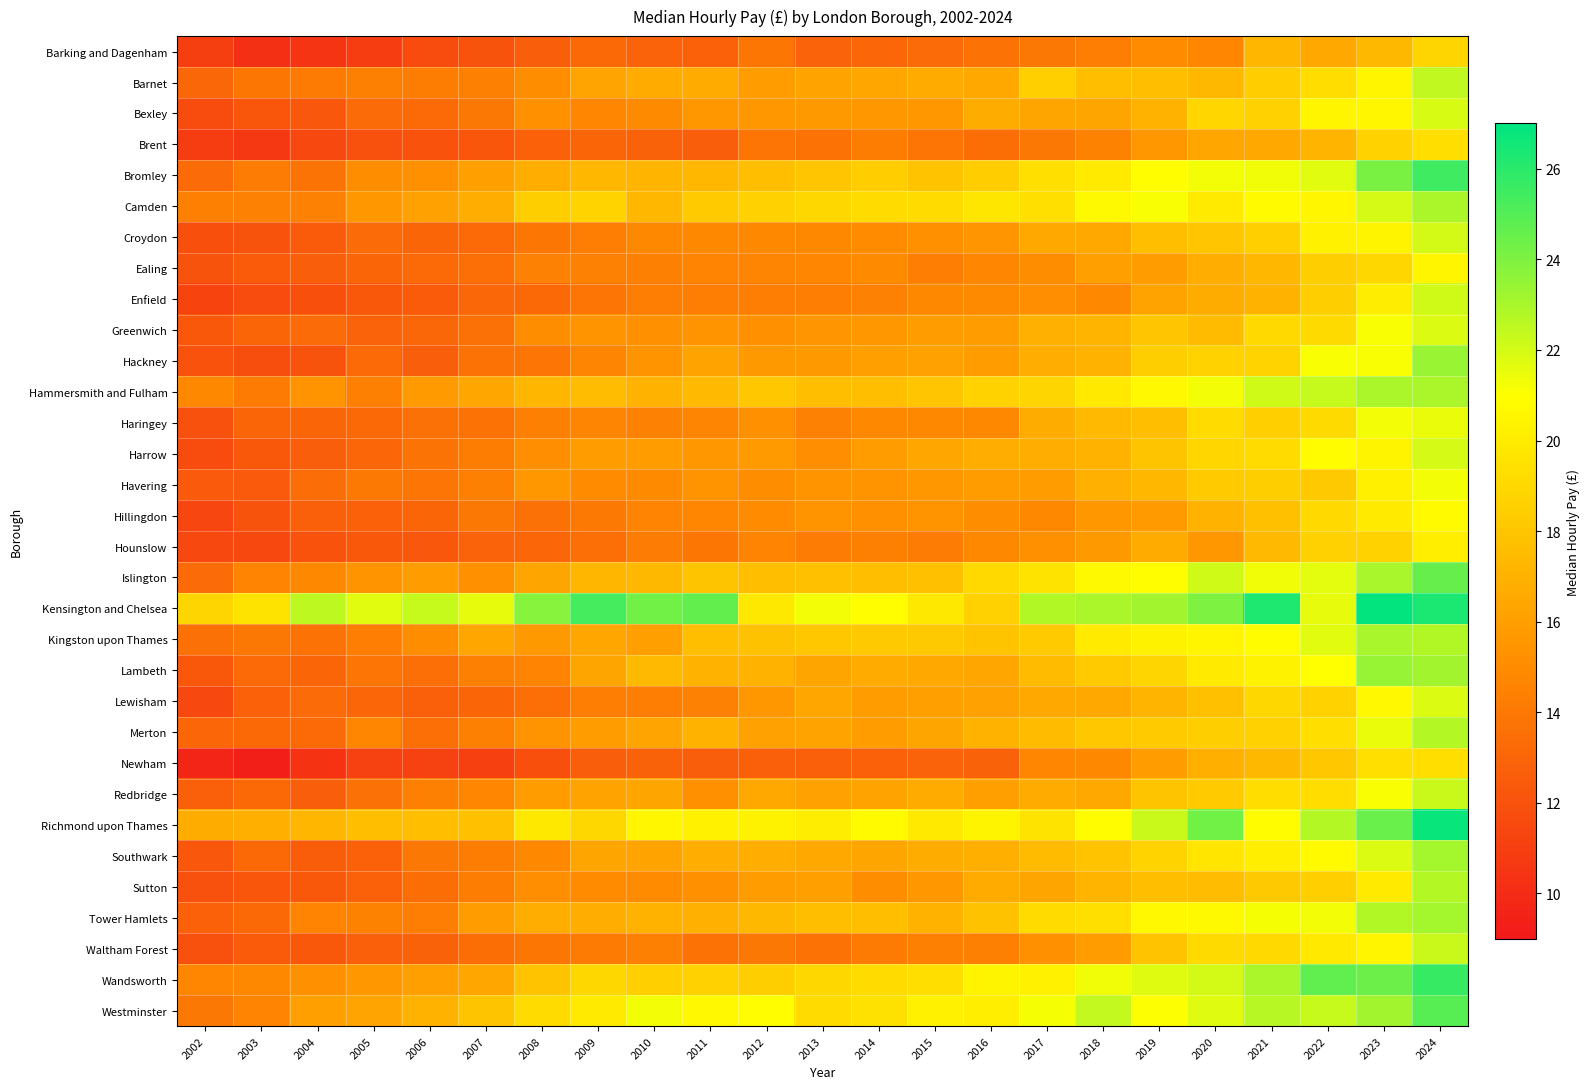

How many series are shown in this chart?

32